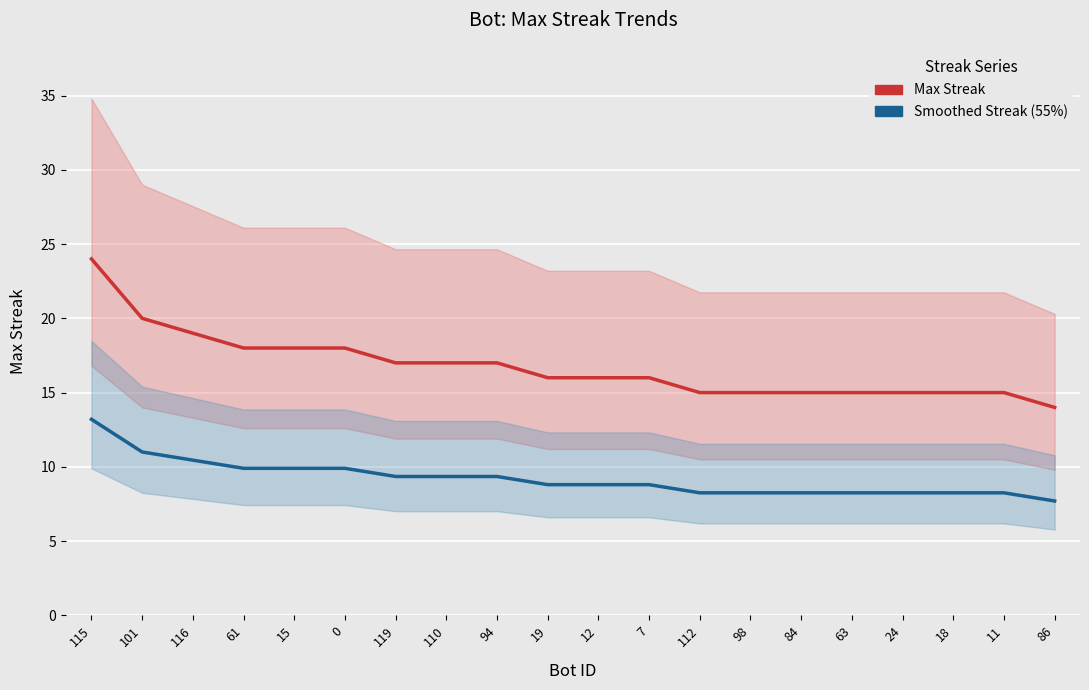

Which category has the highest value across all series?

115